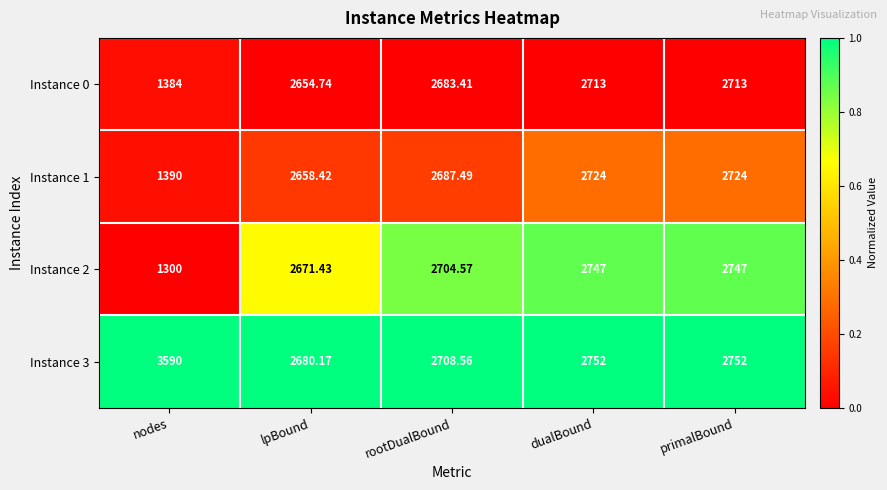

Is the value of Instance 3 at primalBound greater than the value of Instance 2 at dualBound?

Yes